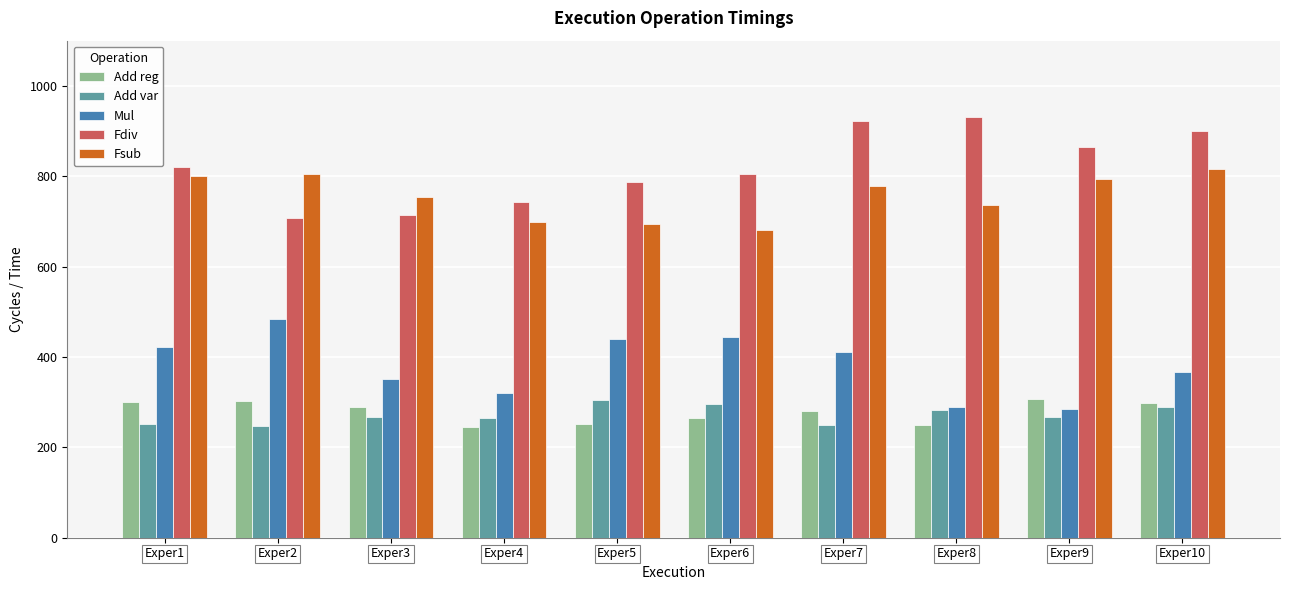

How many bars are there in each group?

5